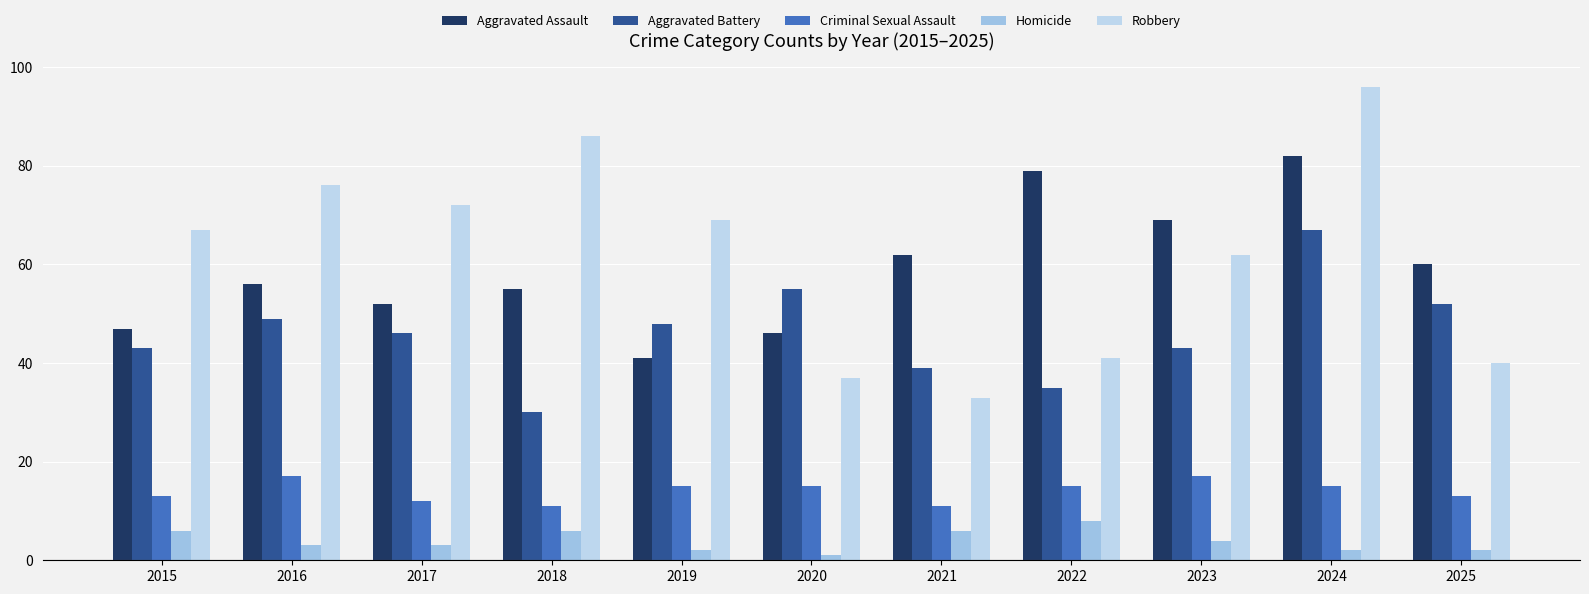

Reading left to right, transcribe all the data shown in this chart.

Aggravated Assault: 2015=47	2016=56	2017=52	2018=55	2019=41	2020=46	2021=62	2022=79	2023=69	2024=82	2025=60
Aggravated Battery: 2015=43	2016=49	2017=46	2018=30	2019=48	2020=55	2021=39	2022=35	2023=43	2024=67	2025=52
Criminal Sexual Assault: 2015=13	2016=17	2017=12	2018=11	2019=15	2020=15	2021=11	2022=15	2023=17	2024=15	2025=13
Homicide: 2015=6	2016=3	2017=3	2018=6	2019=2	2020=1	2021=6	2022=8	2023=4	2024=2	2025=2
Robbery: 2015=67	2016=76	2017=72	2018=86	2019=69	2020=37	2021=33	2022=41	2023=62	2024=96	2025=40